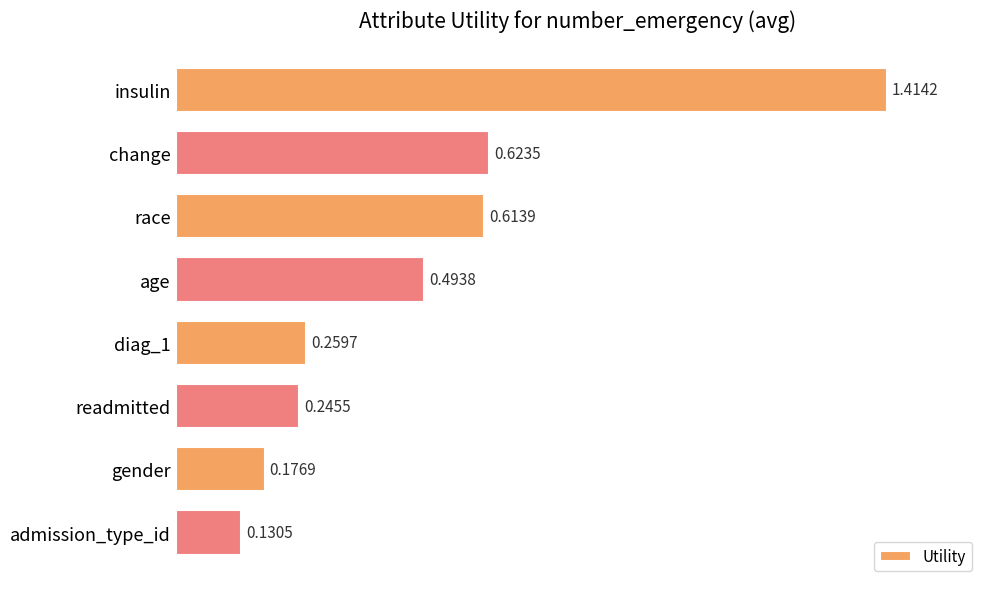

Rank the categories by value from lowest to highest.

admission_type_id, gender, readmitted, diag_1, age, race, change, insulin